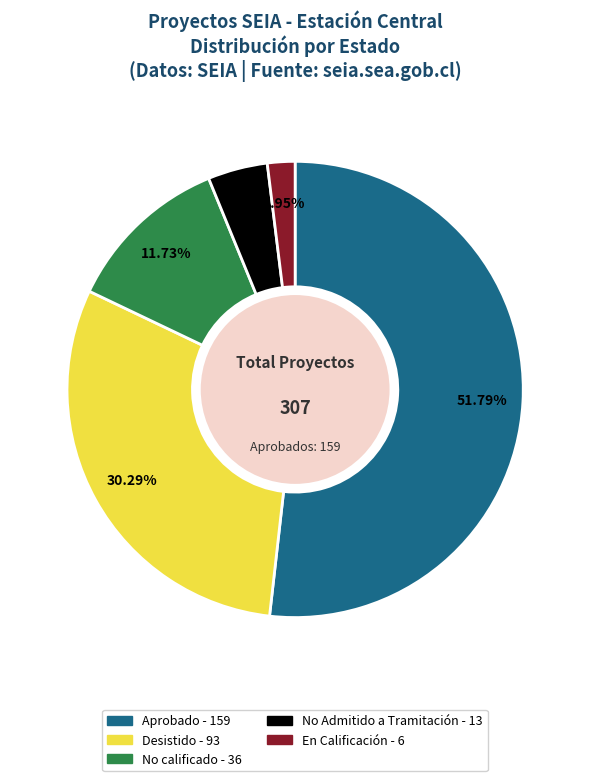

What percentage is the Aprobado slice, to the nearest percent?

52%